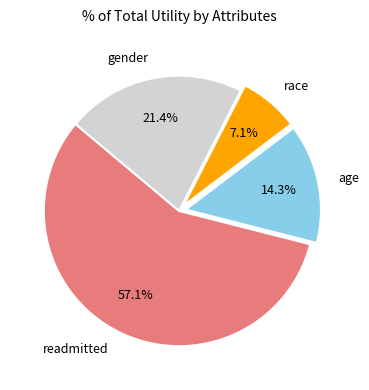

The race slice represents 1% of the pie. True or false?

False